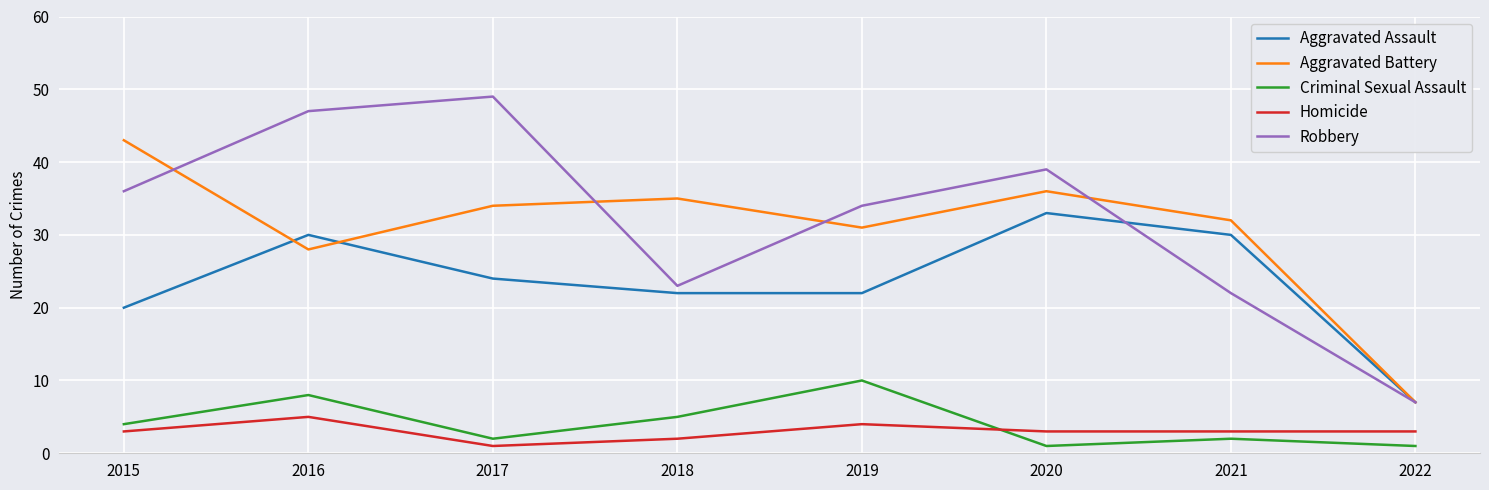

What is the smallest value displayed?

1